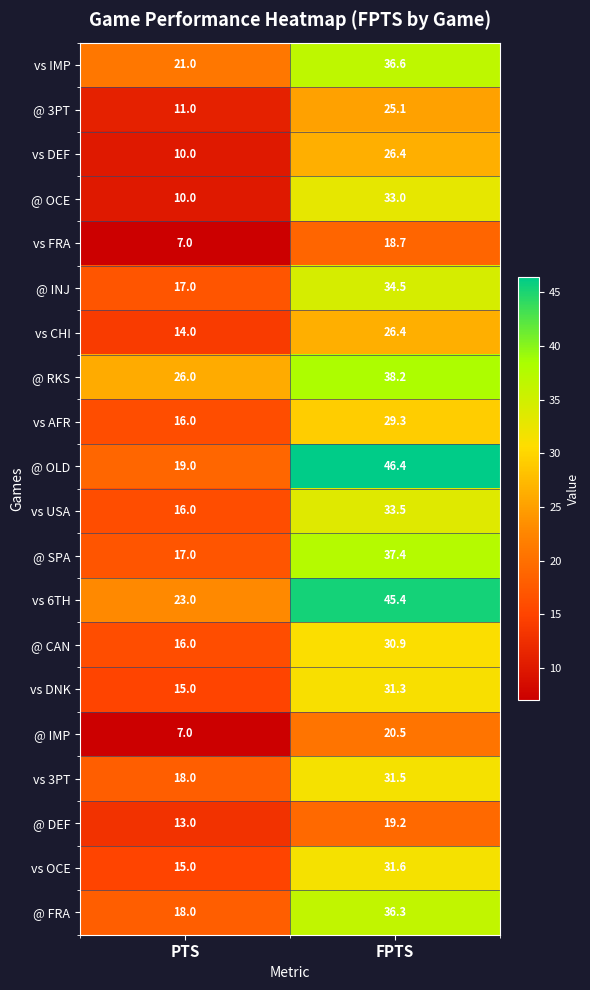

True or false: vs DNK has a value of 19.8 at FPTS.

False